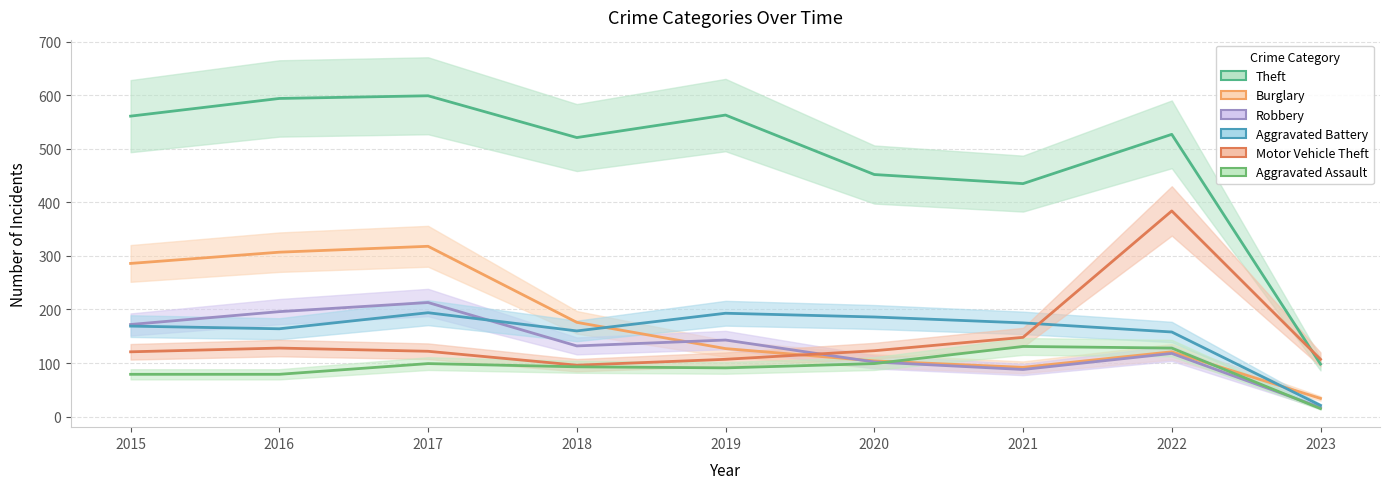

What is the greatest value displayed?

599